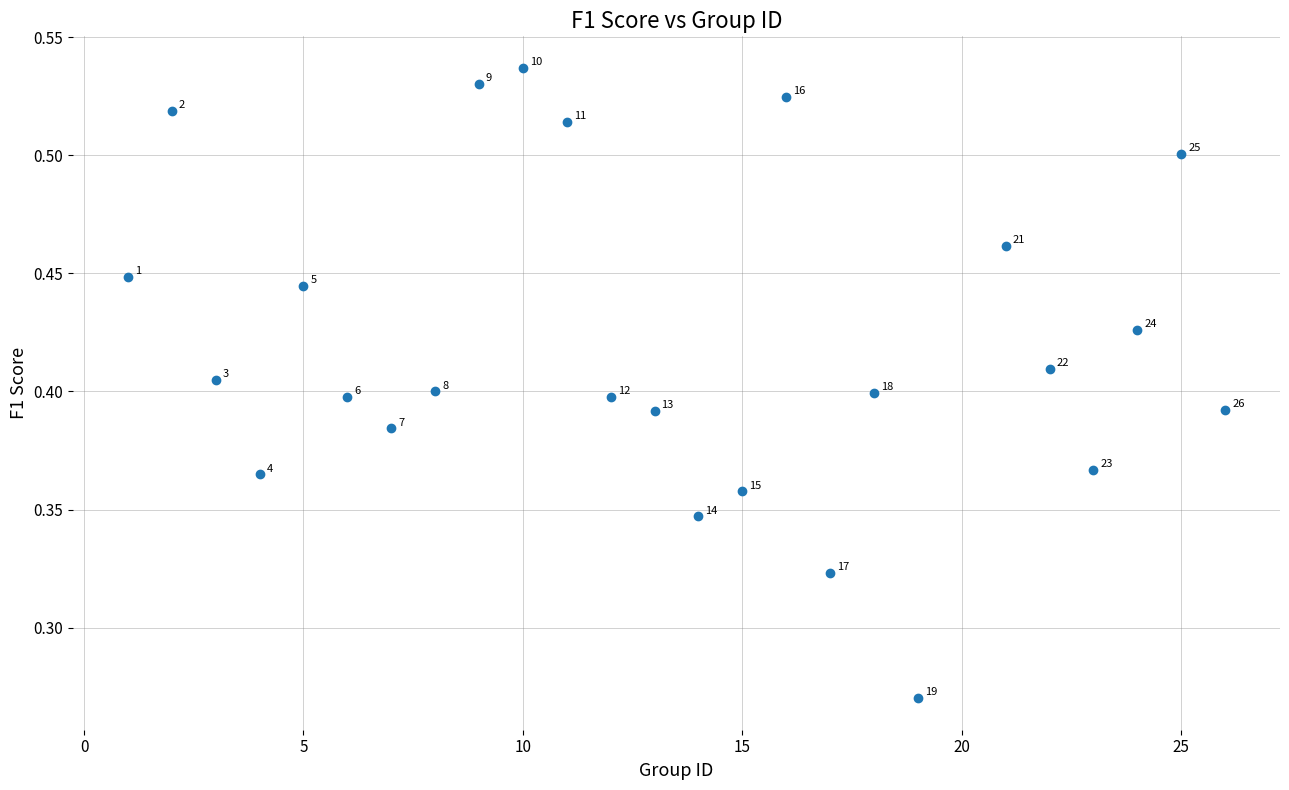

What is the range of X values (max minus min)?

25.0